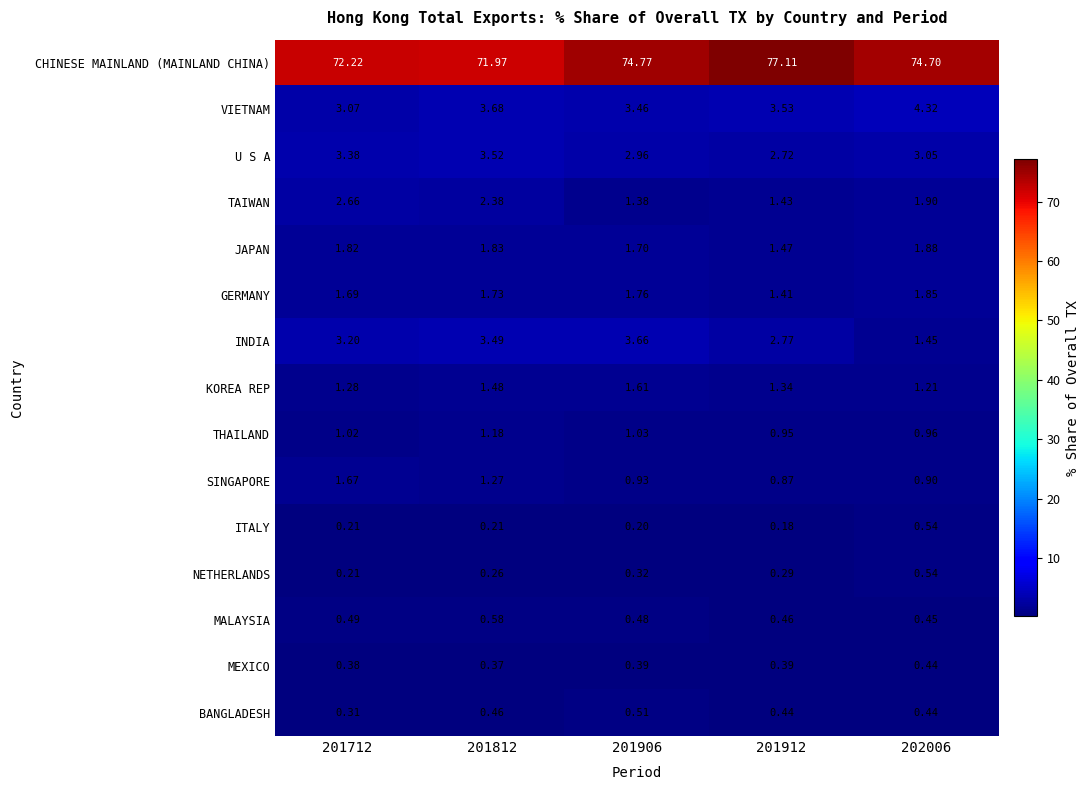

Which series has the largest range (max minus min)?

CHINESE MAINLAND (MAINLAND CHINA)